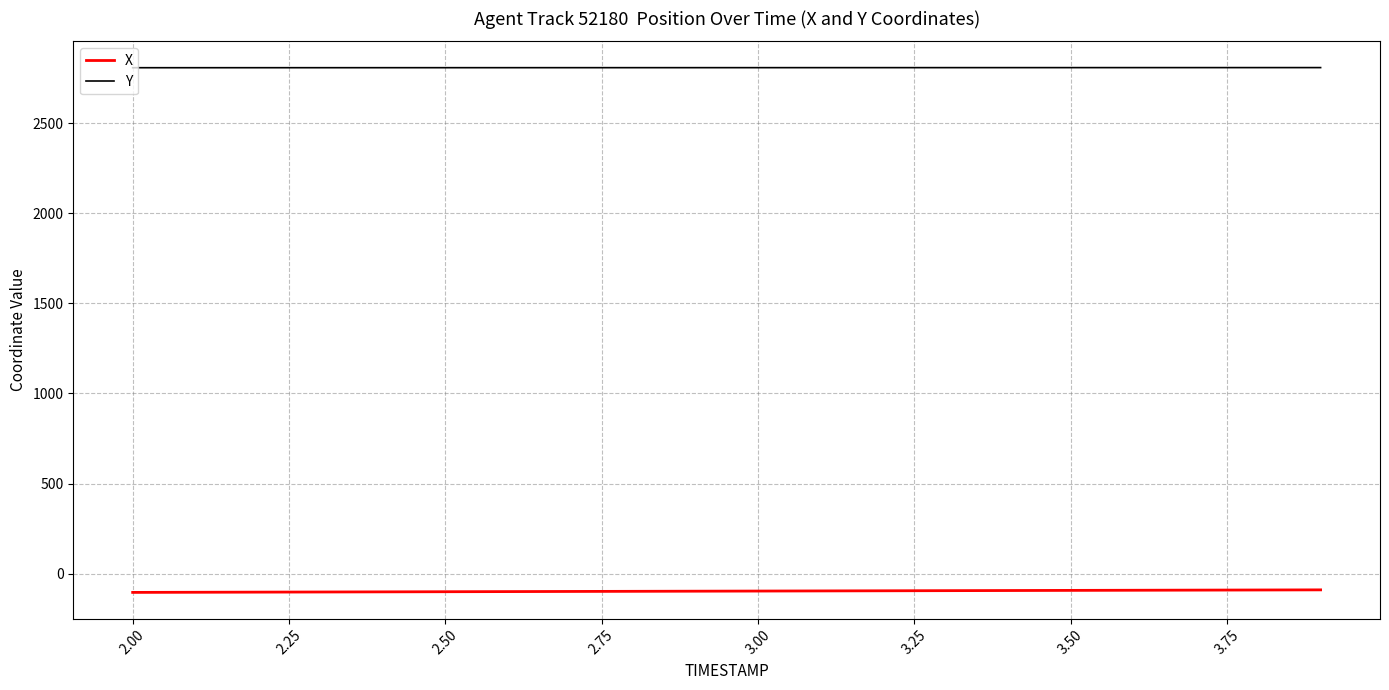

Which series has the largest total across all categories?

Y